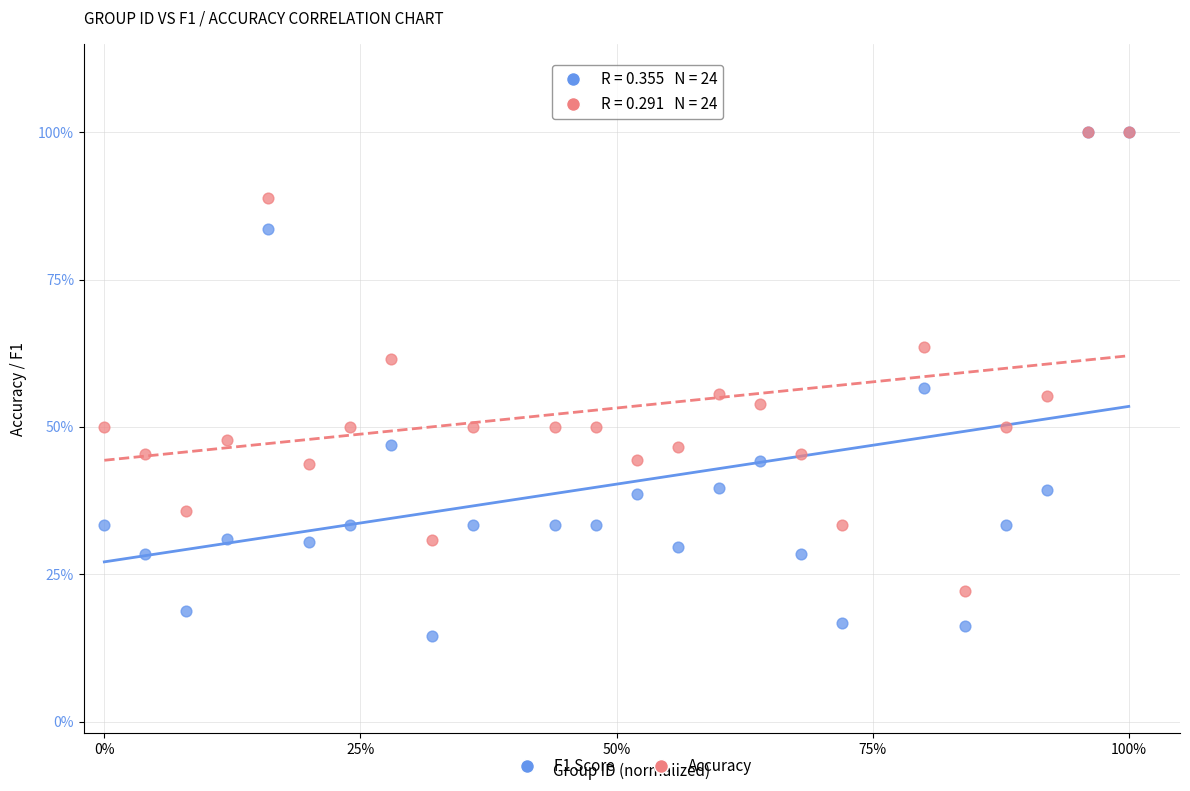

What are all the series names shown in the legend?

F1 Score, Accuracy